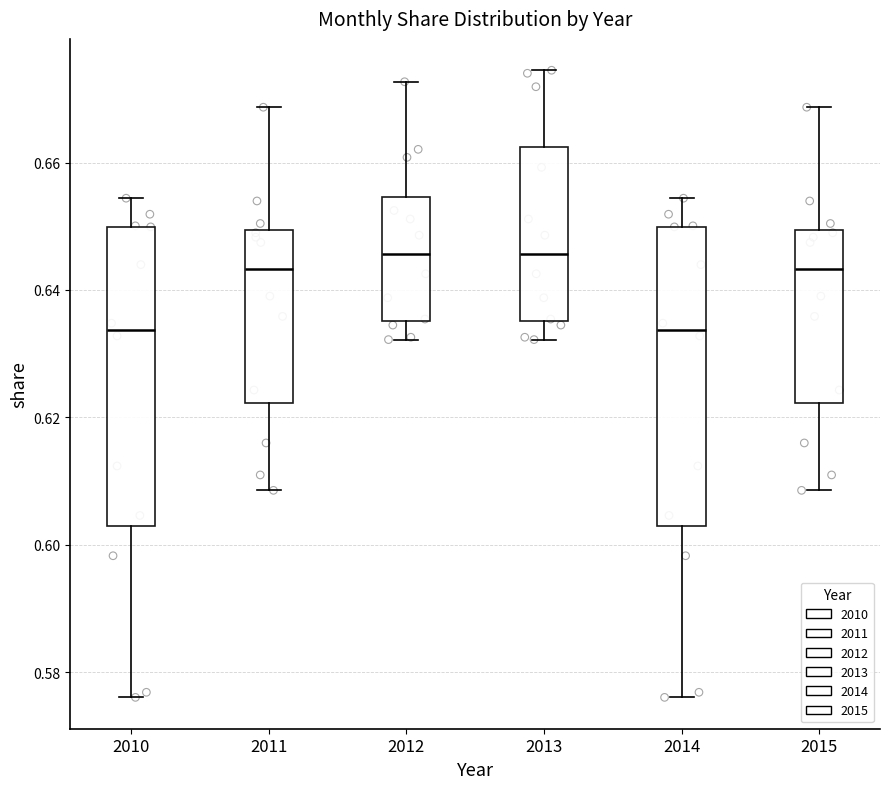

Reading left to right, transcribe this box plot: for each box, give where its median line is, the range the box spans, and where its two whiskers end, as read against the y-axis. The values are not printed on the chart, so give them approximately, as read against the axis.

2010: median 0.634, box 0.604 to 0.650, whiskers 0.576 to 0.654
2011: median 0.644, box 0.622 to 0.650, whiskers 0.608 to 0.668
2012: median 0.646, box 0.636 to 0.654, whiskers 0.632 to 0.672
2013: median 0.646, box 0.636 to 0.662, whiskers 0.632 to 0.674
2014: median 0.634, box 0.604 to 0.650, whiskers 0.576 to 0.654
2015: median 0.644, box 0.622 to 0.650, whiskers 0.608 to 0.668